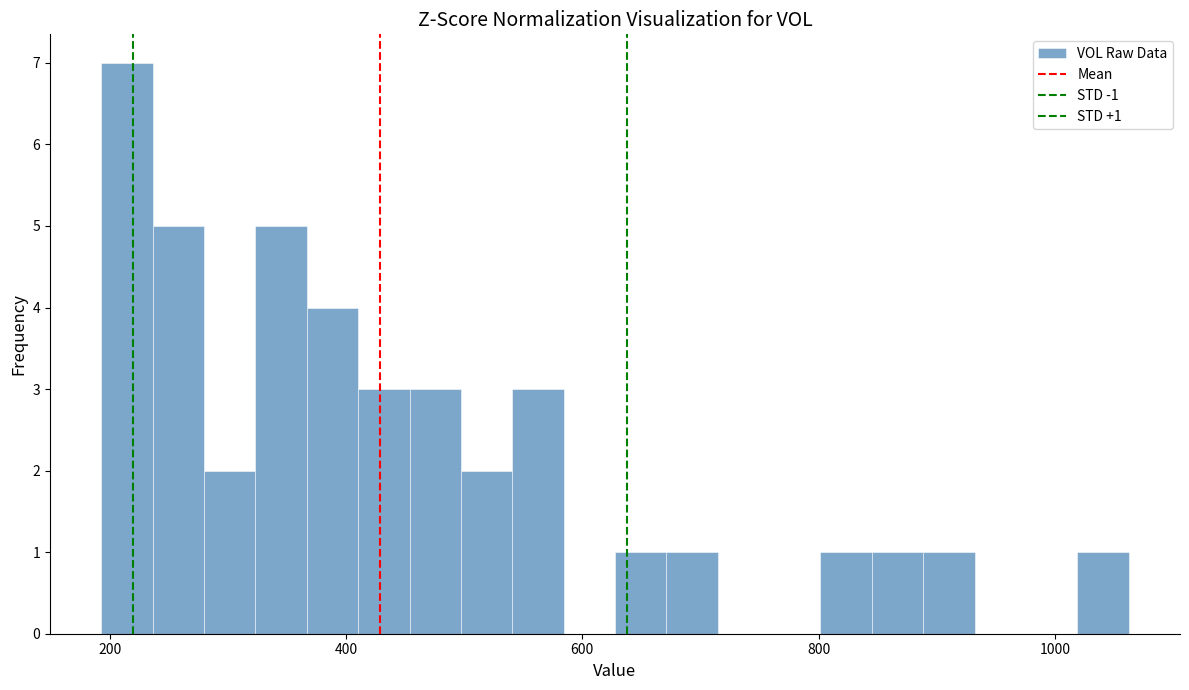

Around what value on the x-axis is the tallest bar? Give the approximate position of its centre, as read against the axis.

220